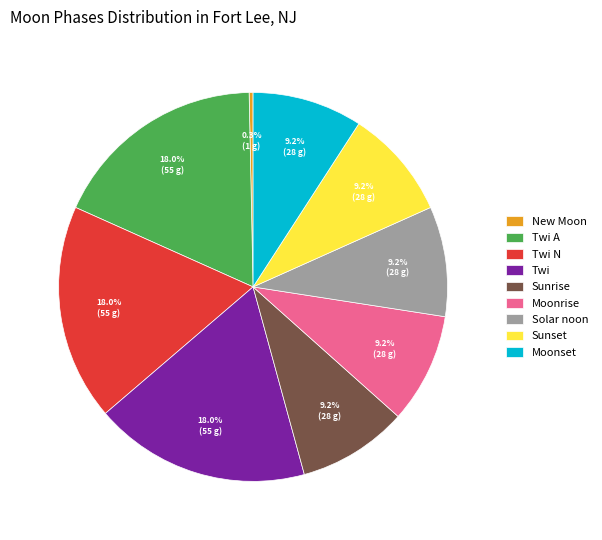

Which slice is the smallest?

New Moon